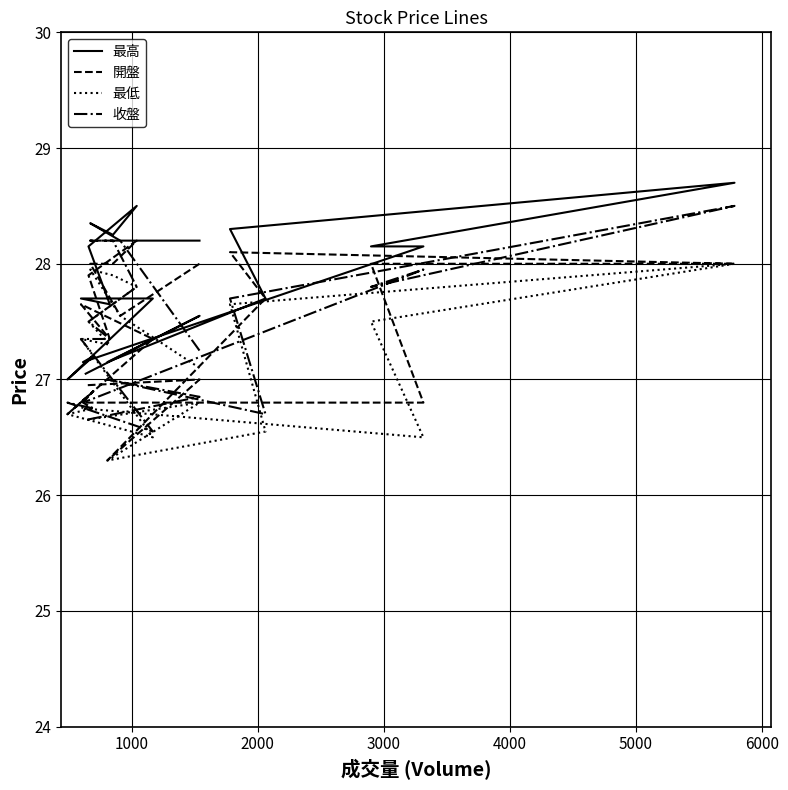

What are all the series names shown in the legend?

最高, 開盤, 最低, 收盤